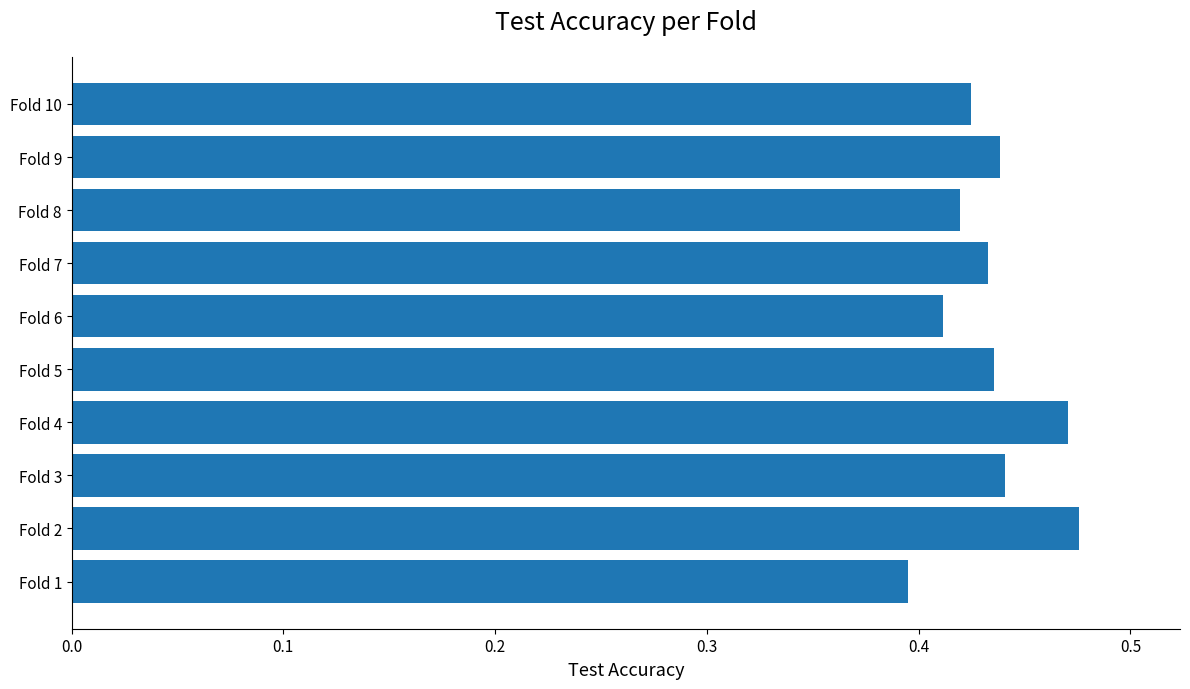

Which category has the lowest value across all series?

Fold 1